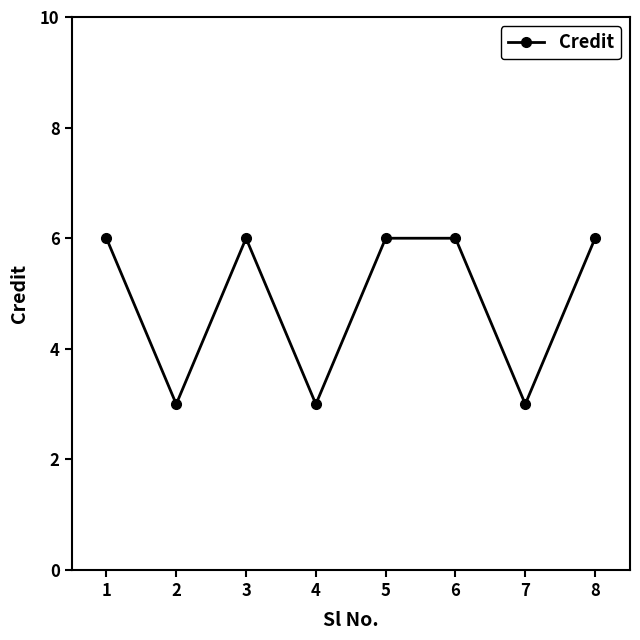

What is the value of the 8th point from the left?

6